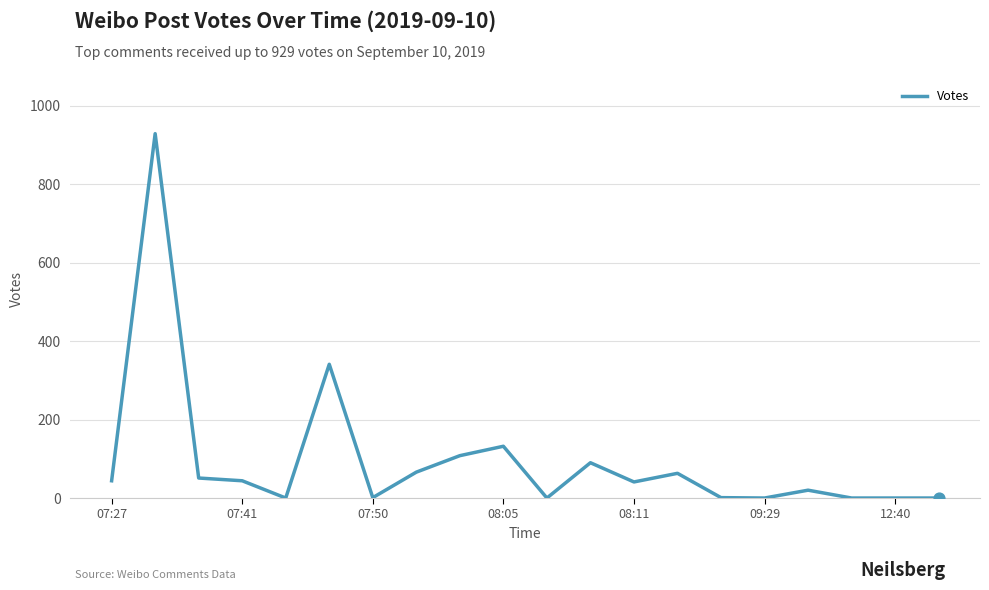

What is the difference between the maximum and minimum values?

929